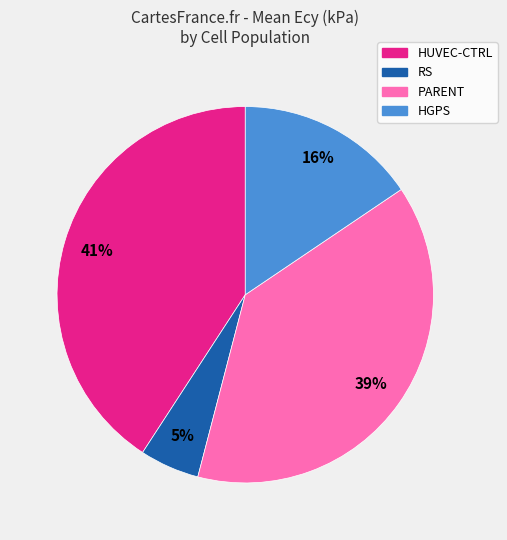

What is the ratio of the value at RS to the value at HUVEC-CTRL?

0.1